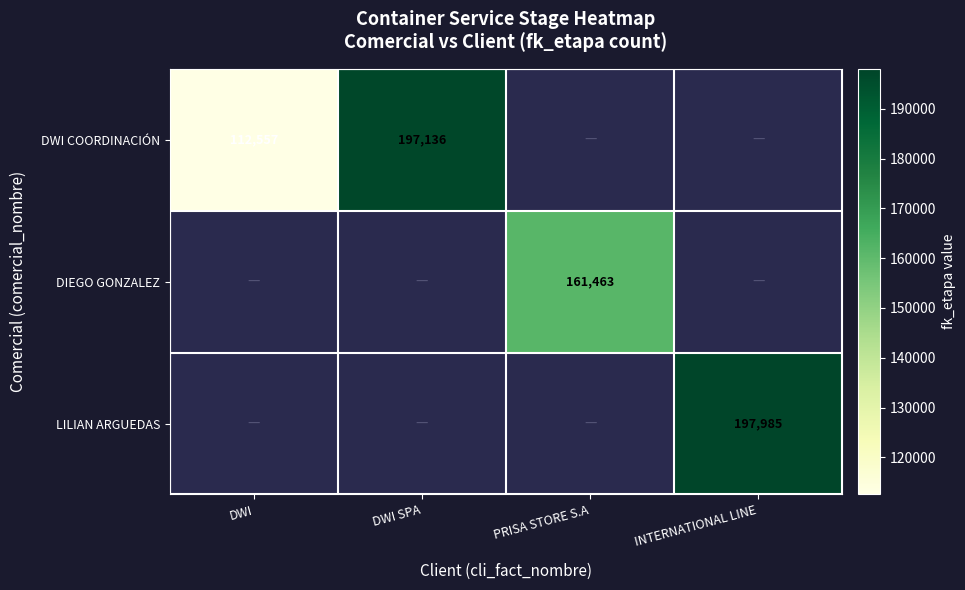

The DWI COORDINACIÓN series shows 112557 at DWI. True or false?

True